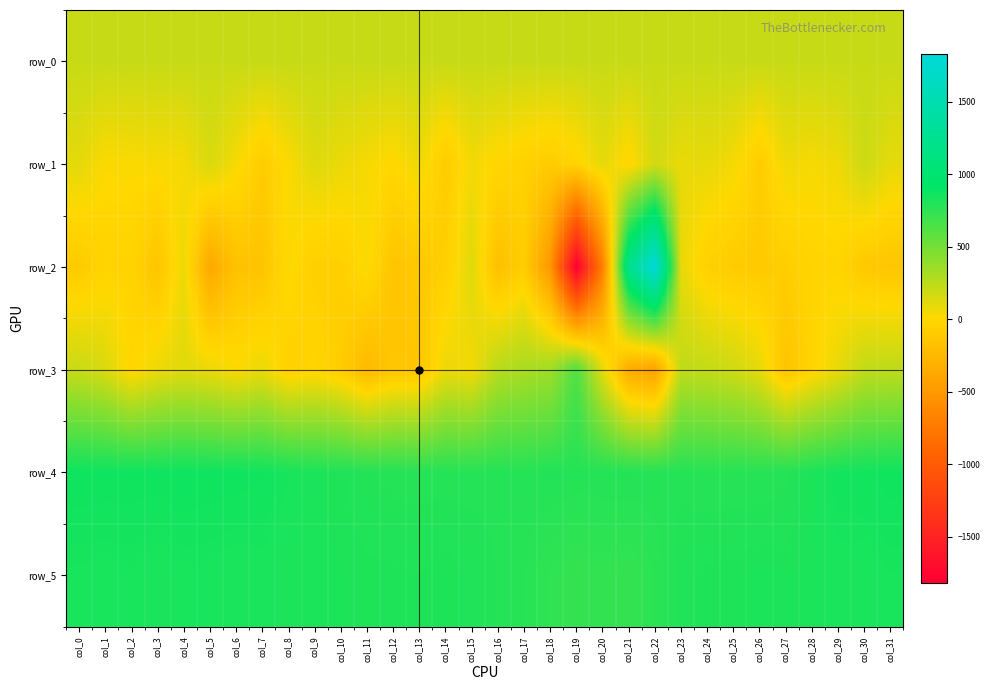

List the labels in order of row_2 value, smallest first.

col_19, col_20, col_18, col_5, col_16, col_6, col_7, col_3, col_12, col_31, col_30, col_13, col_26, col_0, col_25, col_17, col_27, col_9, col_10, col_14, col_24, col_2, col_1, col_28, col_29, col_8, col_11, col_4, col_23, col_15, col_21, col_22